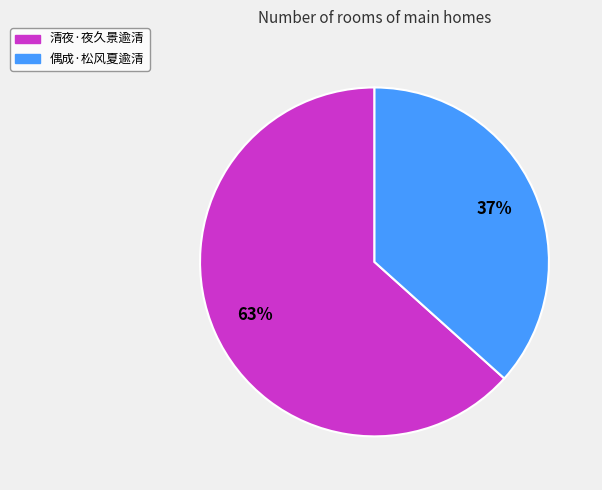

How many slices are in this pie chart?

2